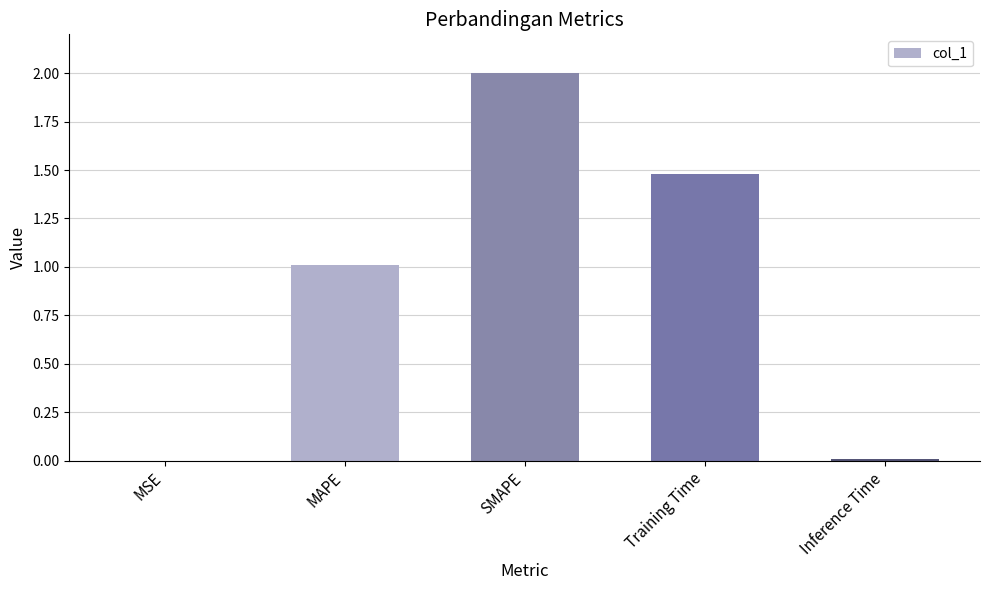

True or false: the data shows 2.0 at SMAPE.

True